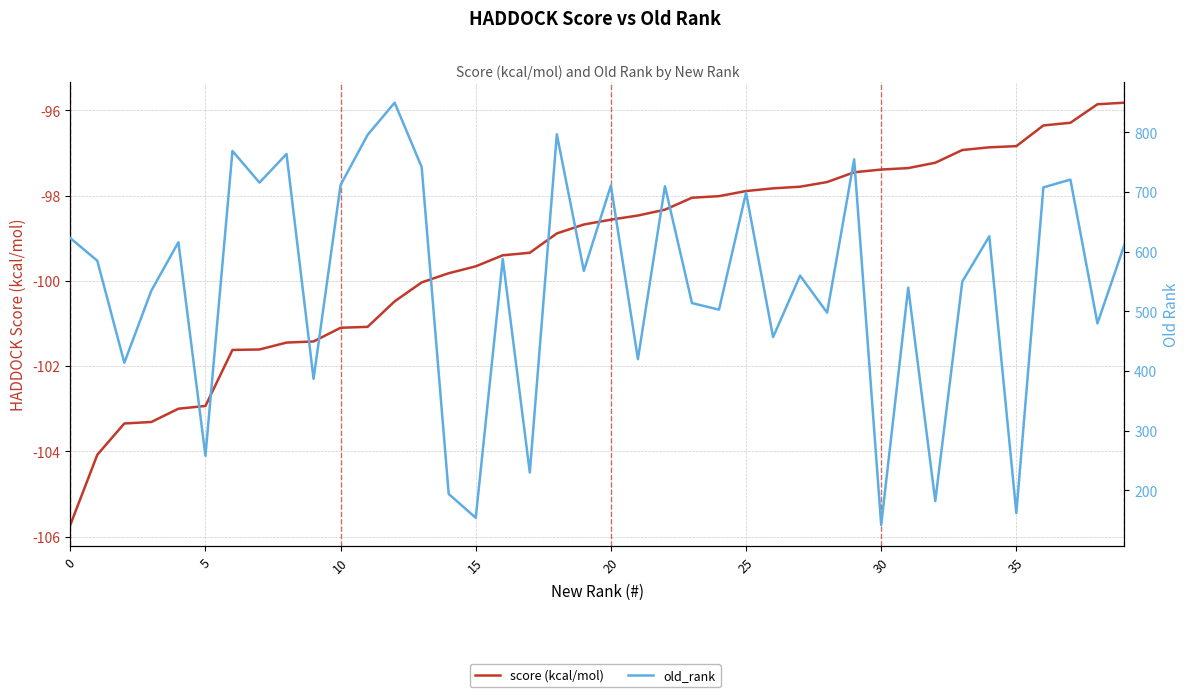

What is the greatest value displayed?

850.0